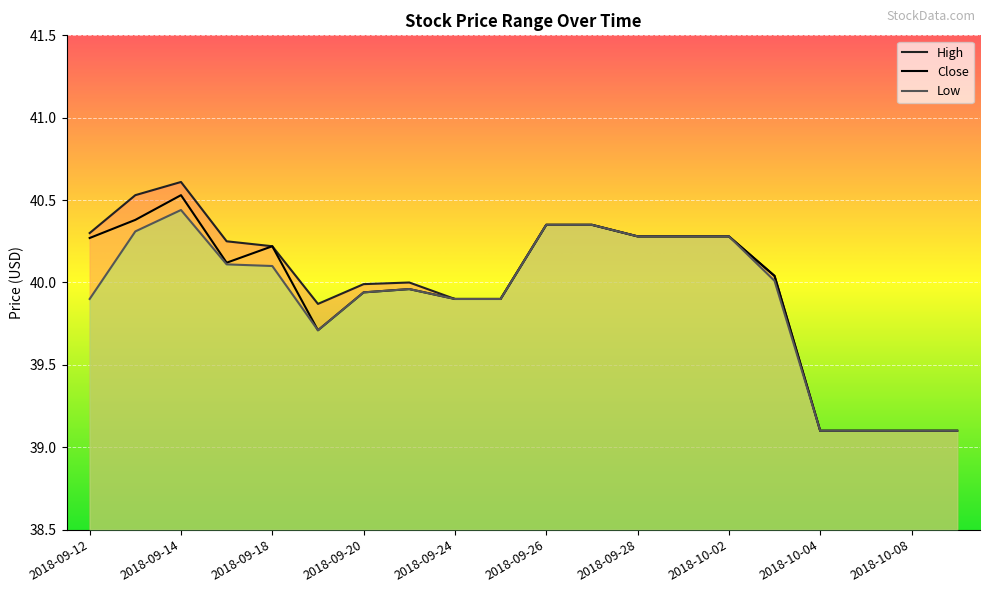

How many lines are shown in the chart?

3